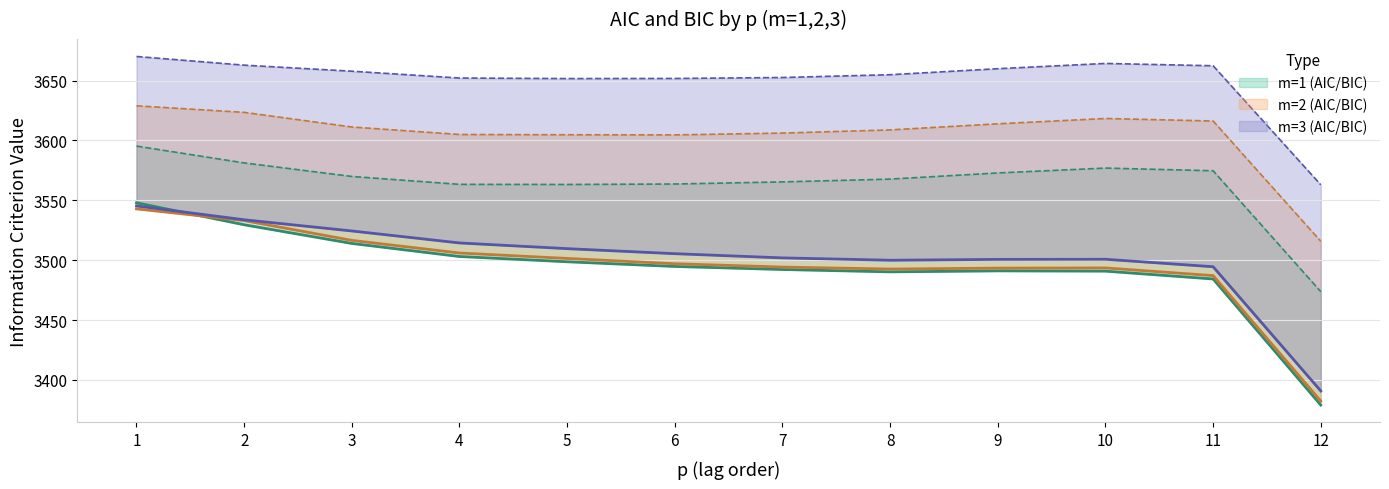

Where does the m=2 AIC line series first go above 3497?

1